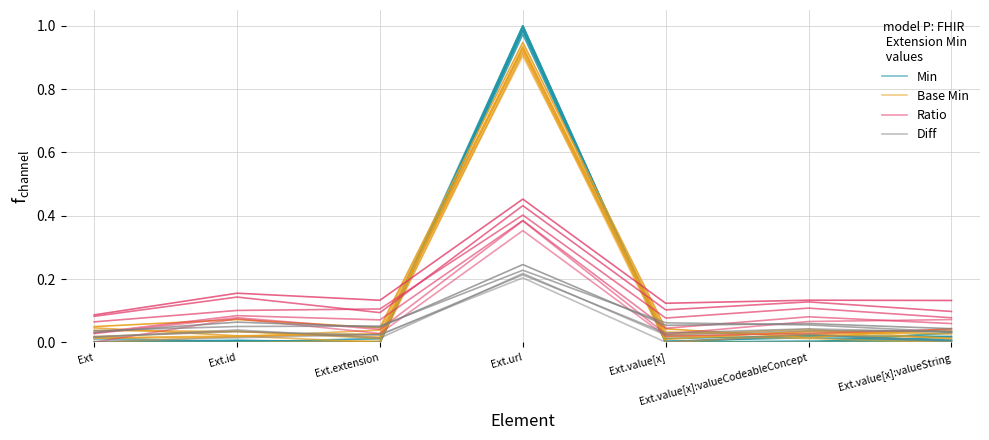

True or false: Diff has a value of 0.0 at Ext.extension.

False